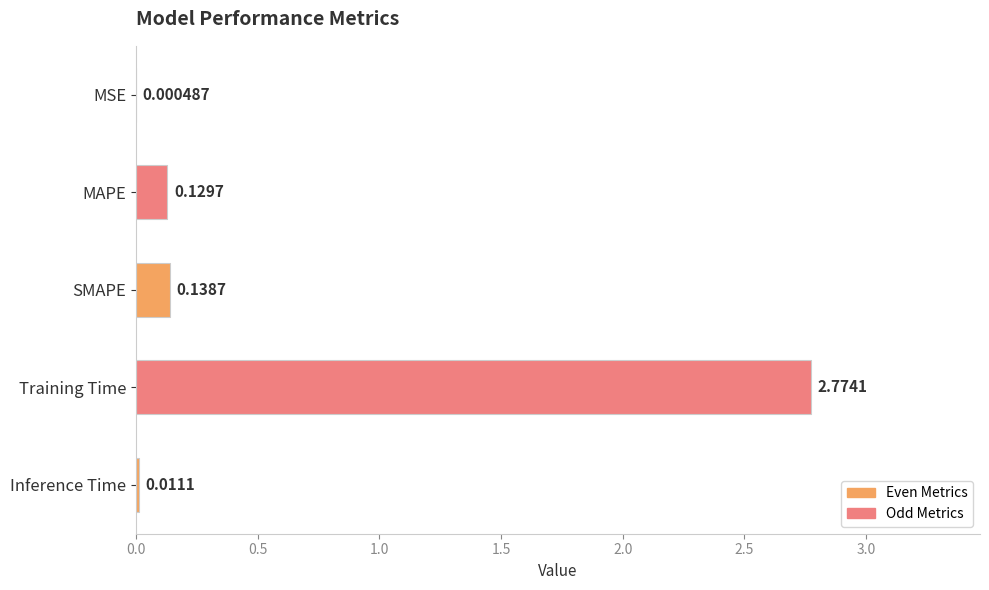

What is the change in value from Training Time to Inference Time?

-2.8